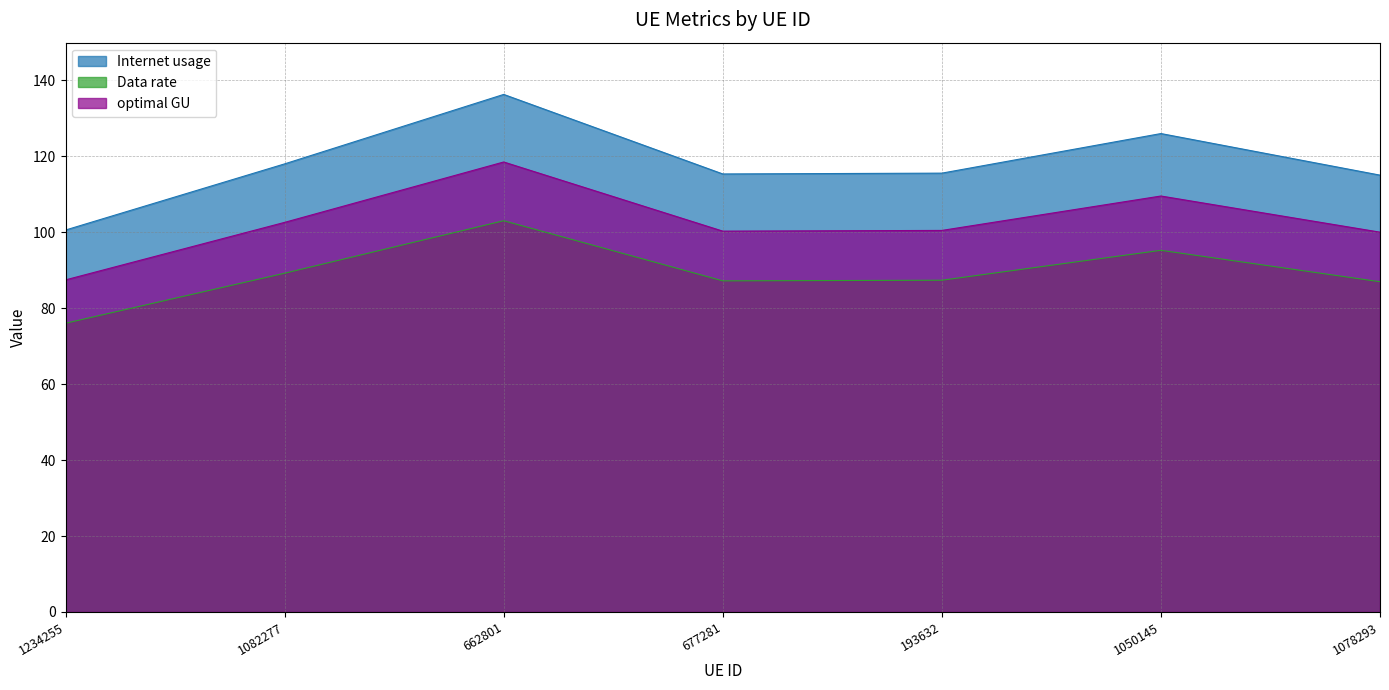

What is the average value of the Data rate series?

89.3